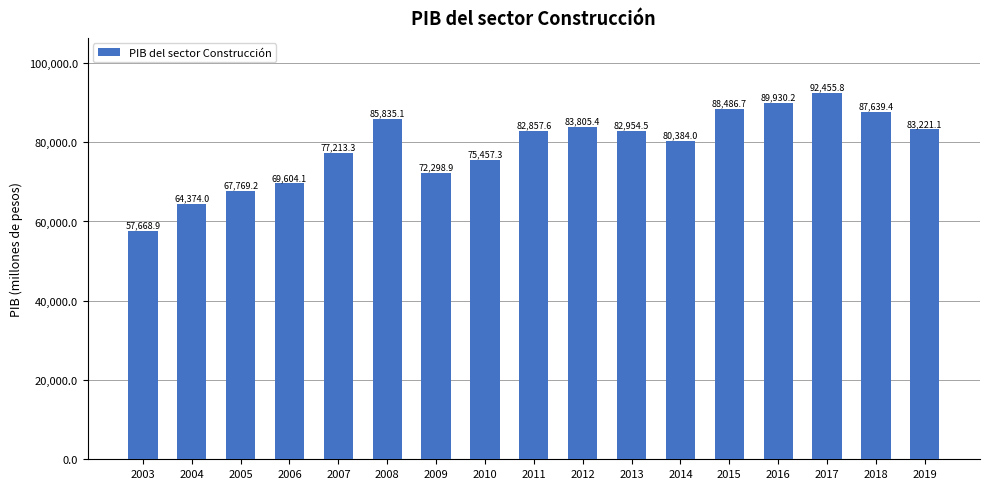

What is the difference between the values at 2004 and 2016?

25556.2